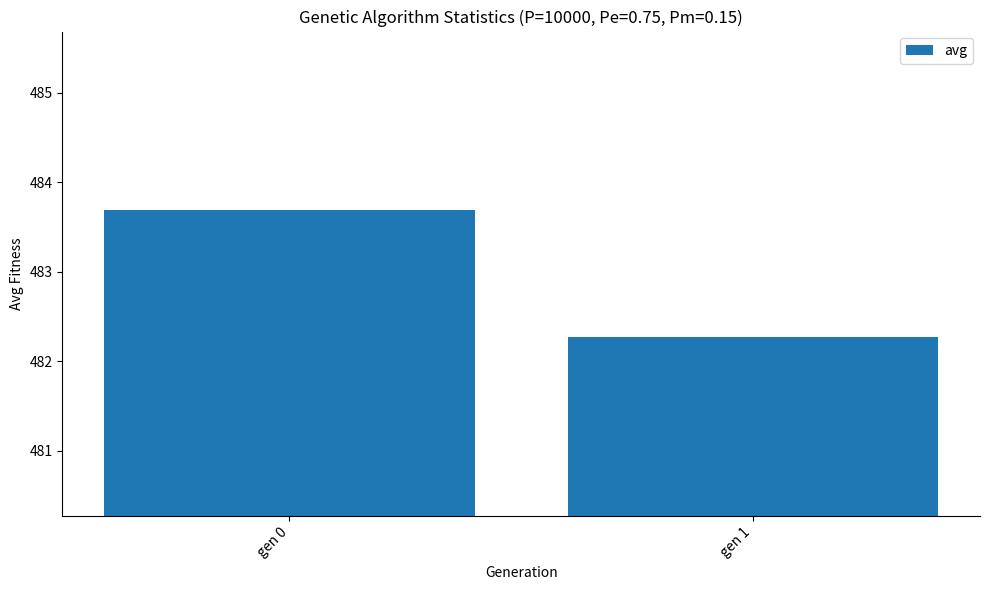

Count the values in the range 482 to 483.

1